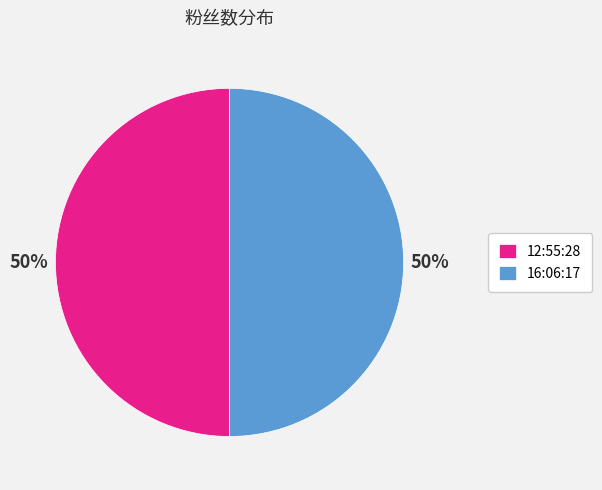

To the nearest percent, what is the average slice percentage?

50%